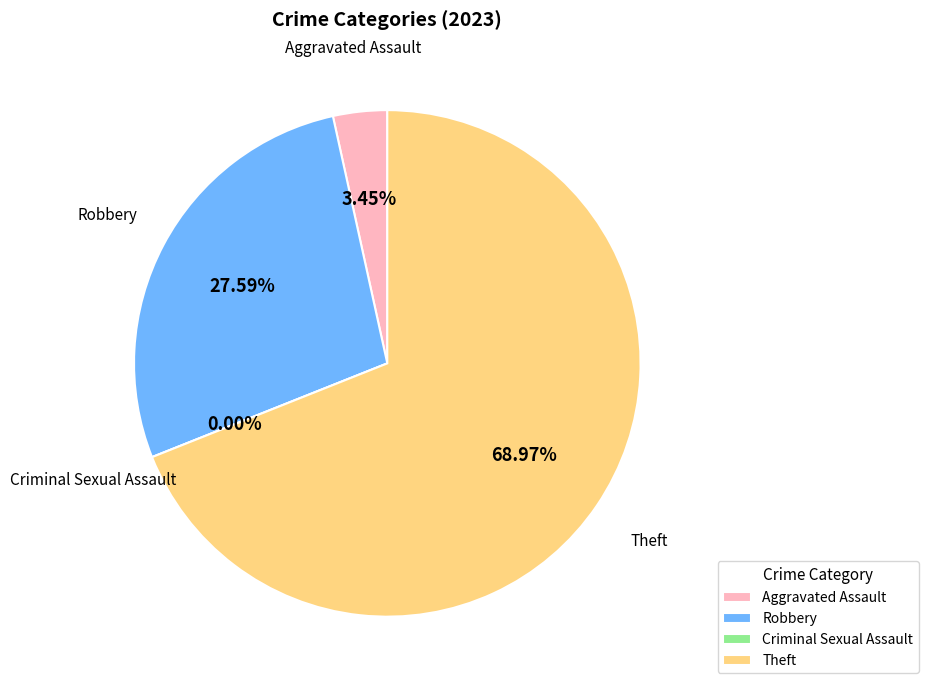

To the nearest percent, what is the average slice percentage?

25%